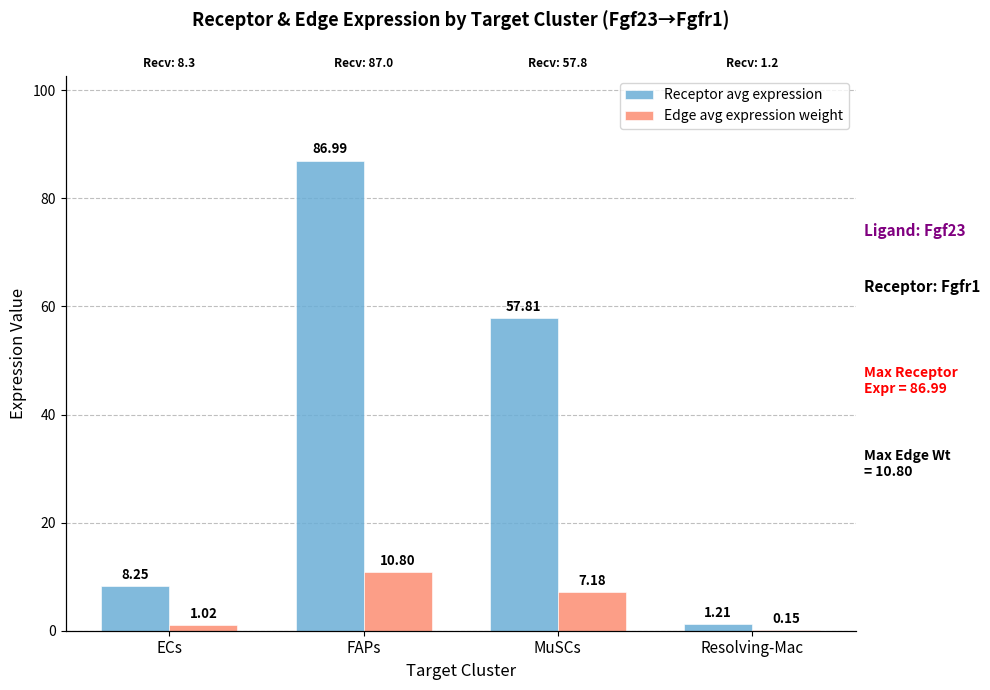

At which category is the sum across all series the highest?

FAPs